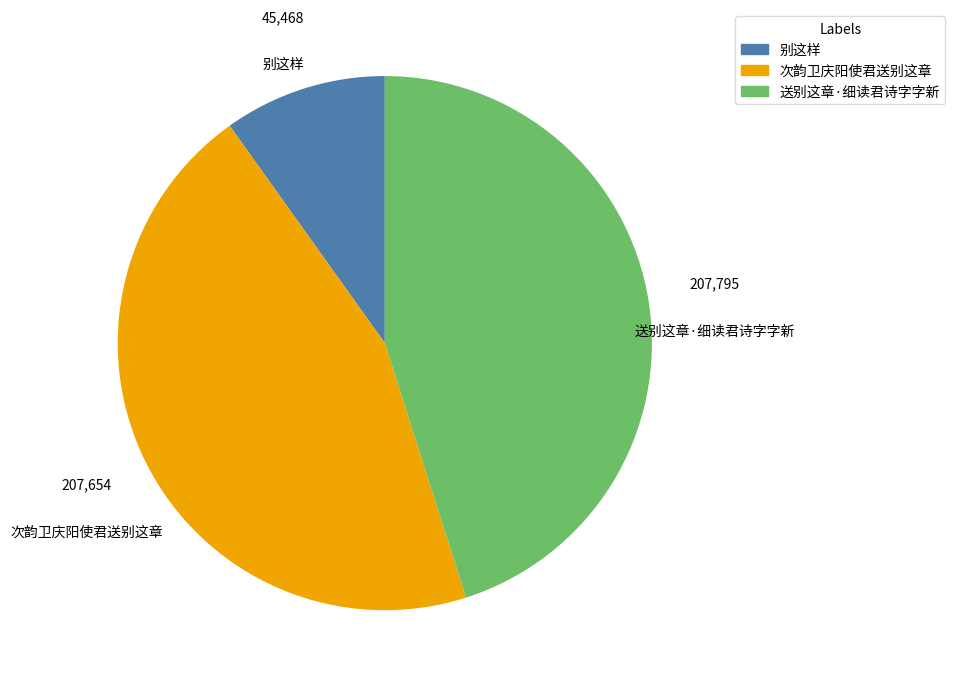

Is 送别这章·细读君诗字字新 the majority of the pie?

No